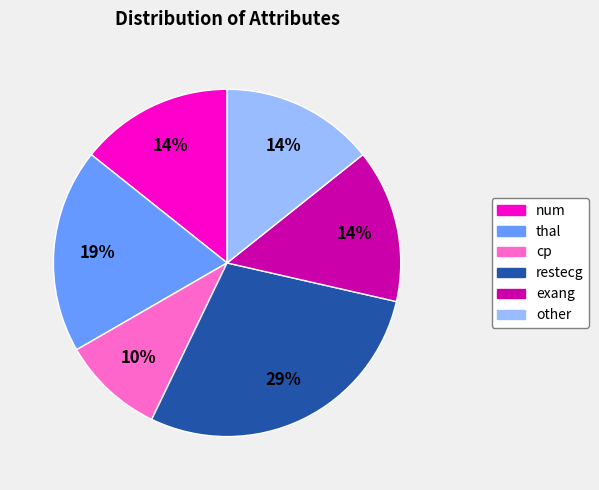

Does any single category account for the majority?

No